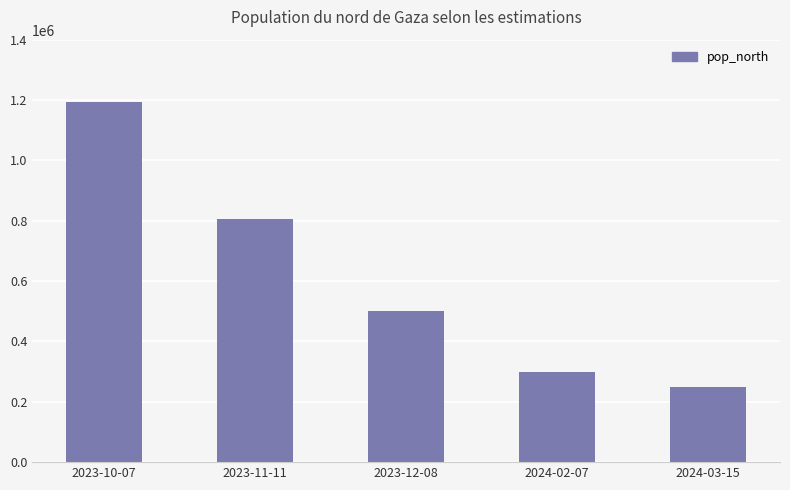

List the labels in order of value, largest first.

2023-10-07, 2023-11-11, 2023-12-08, 2024-02-07, 2024-03-15